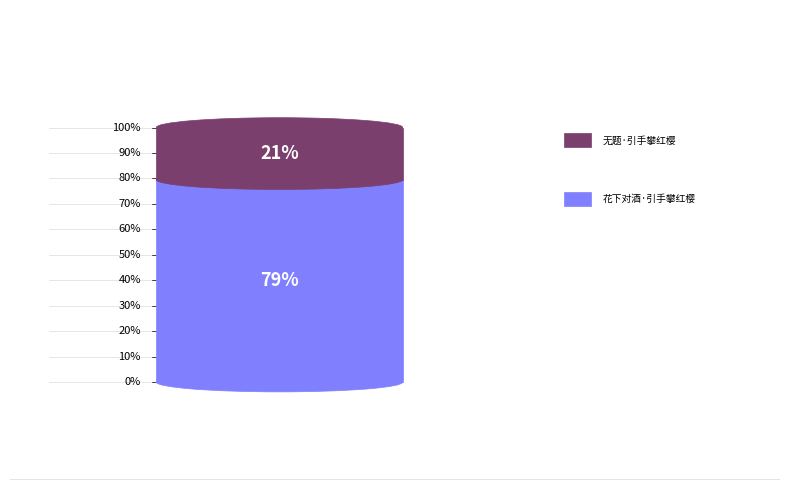

Count the number of slices in the pie.

2